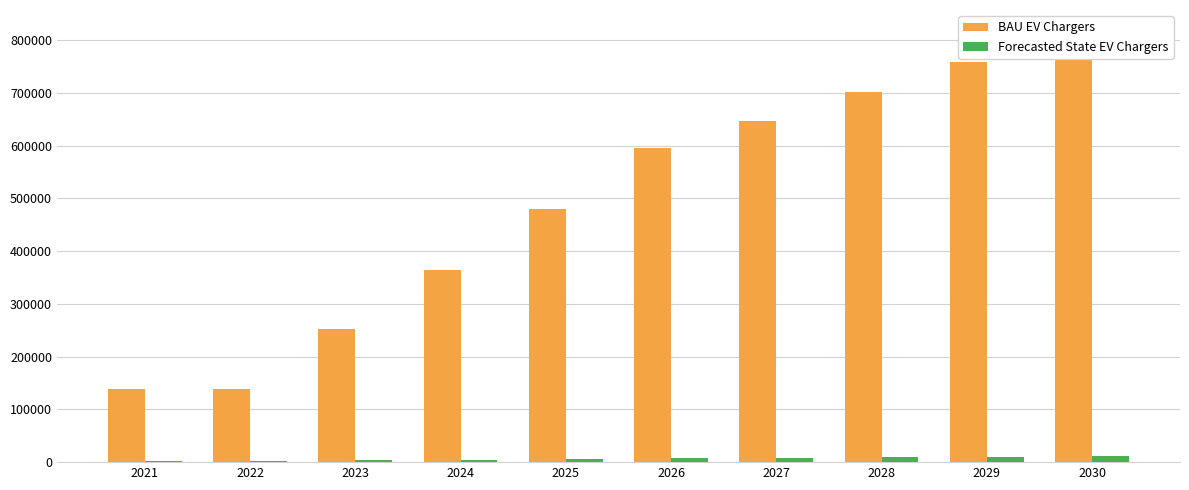

At how many categories does at least one series exceed 707759?

2